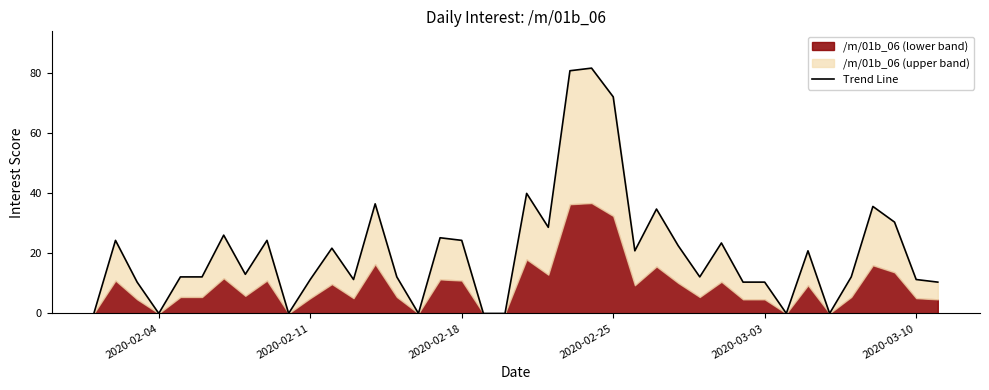

Does the chart have visible grid lines?

No